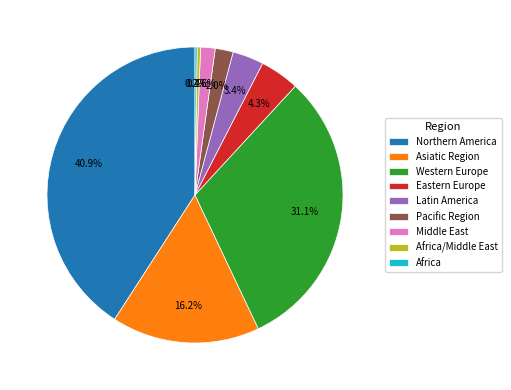

To the nearest percent, what is the average slice percentage?

11%